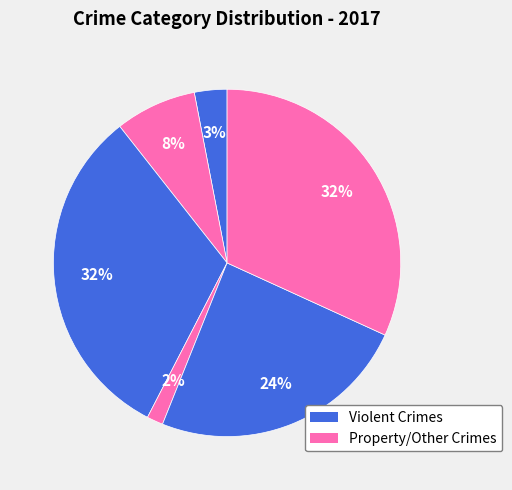

How many segments does this pie chart have?

6